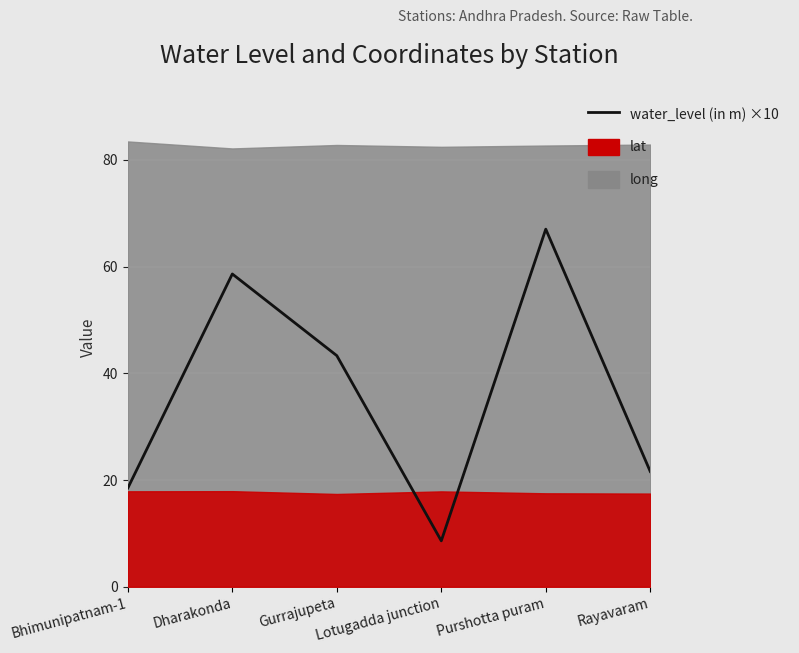

How many points are higher than both their immediate neighbors (excluding endpoints)?

2